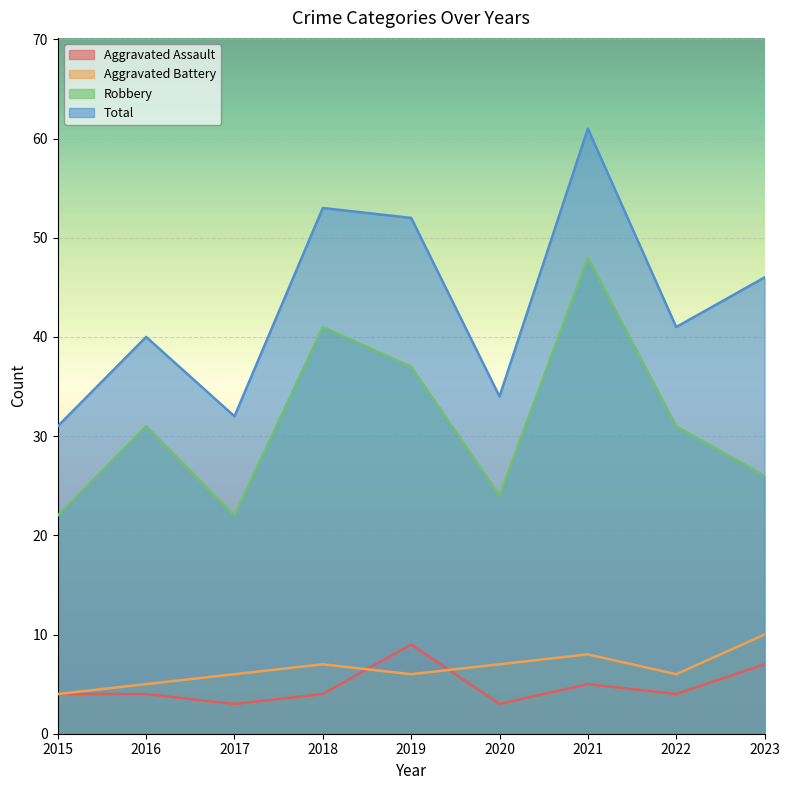

Reading left to right, transcribe all the data shown in this chart.

Aggravated Assault: 2015=4	2016=4	2017=3	2018=4	2019=9	2020=3	2021=5	2022=4	2023=7
Aggravated Battery: 2015=4	2016=5	2017=6	2018=7	2019=6	2020=7	2021=8	2022=6	2023=10
Robbery: 2015=22	2016=31	2017=22	2018=41	2019=37	2020=24	2021=48	2022=31	2023=26
Total: 2015=31	2016=40	2017=32	2018=53	2019=52	2020=34	2021=61	2022=41	2023=46